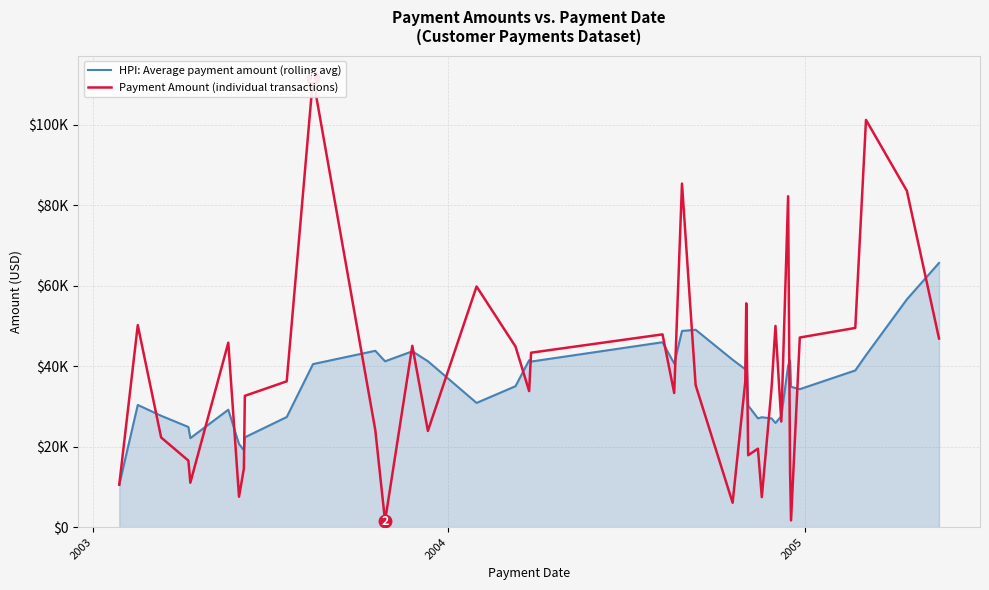

Which series has the largest range (max minus min)?

Payment Amount (individual transactions)